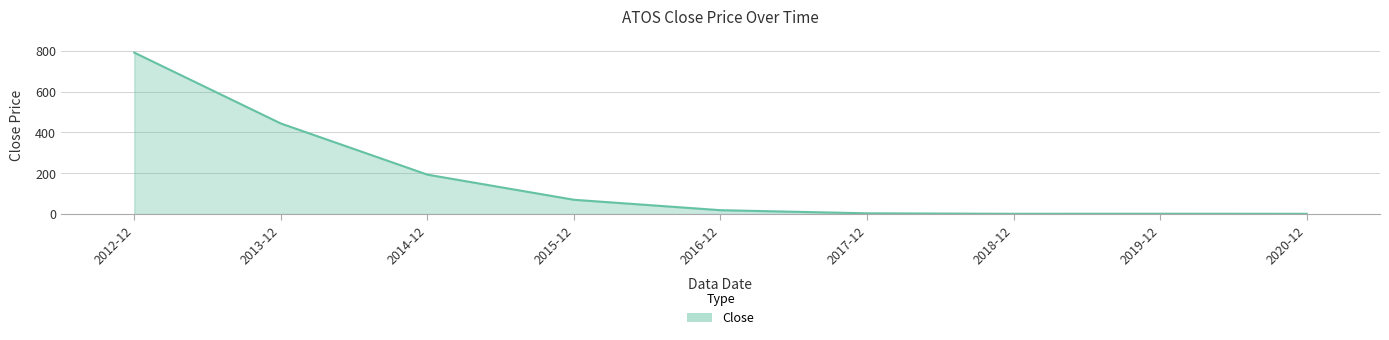

What is the greatest value displayed?

791.4